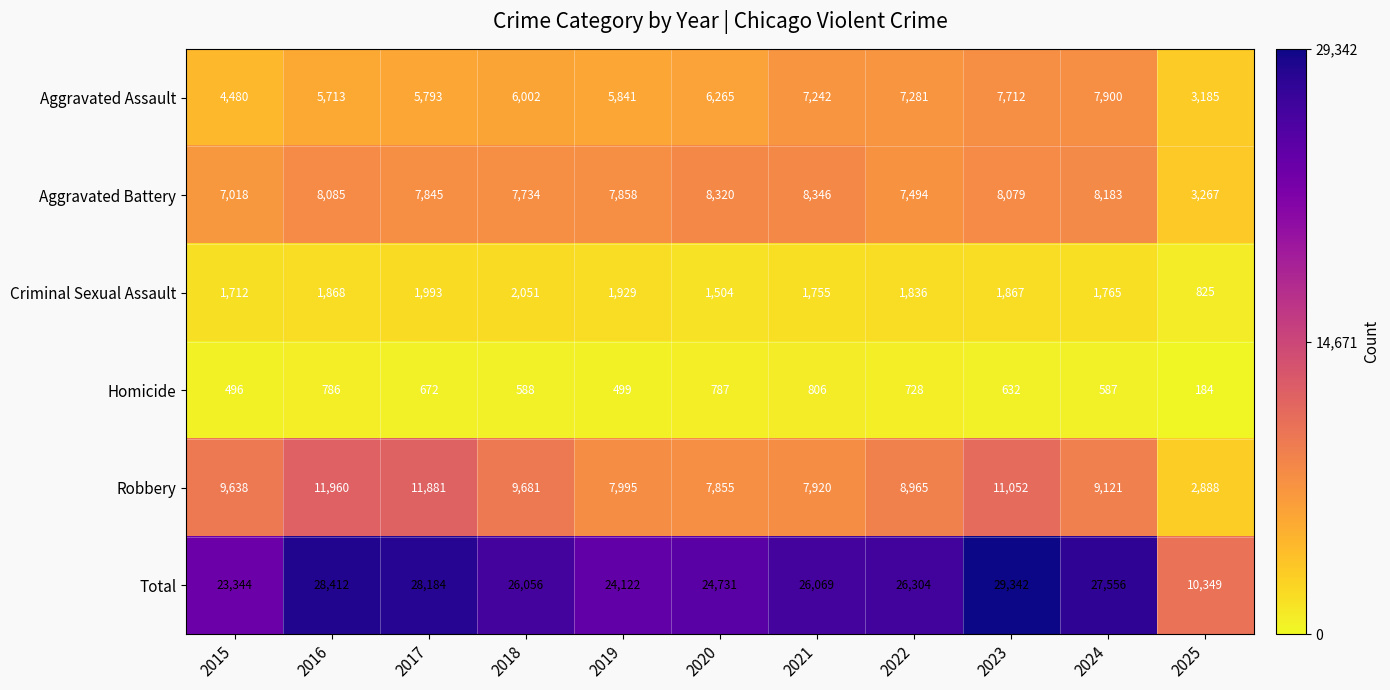

What is the sum of all Homicide values?

6765